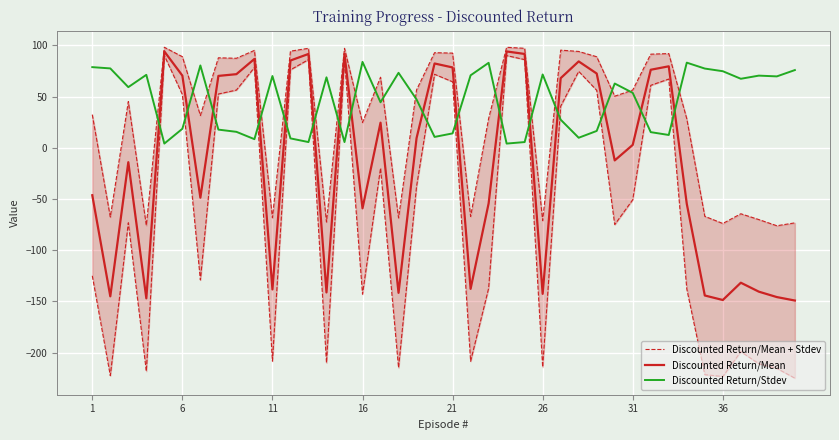

What is the highest value of the Discounted Return/Stdev series?

83.8